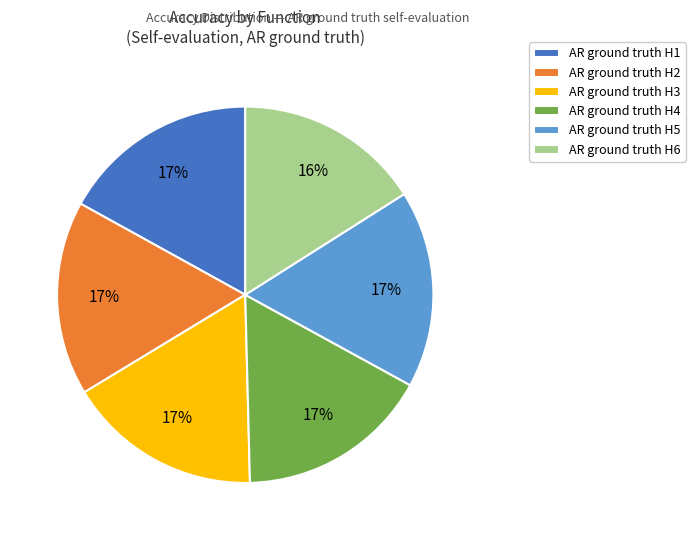

To the nearest percent, what portion does AR ground truth H2 represent?

17%